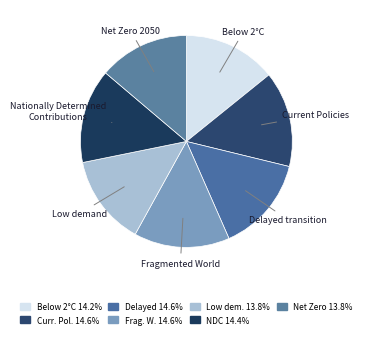

To the nearest percent, what is the average slice percentage?

14%